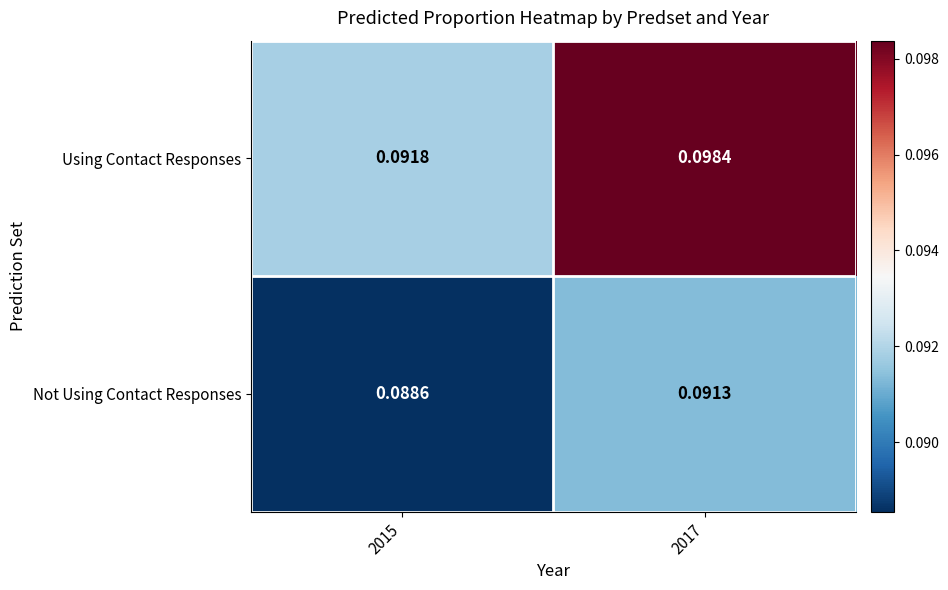

Which series changed the most between 2015 and 2017?

Using Contact Responses